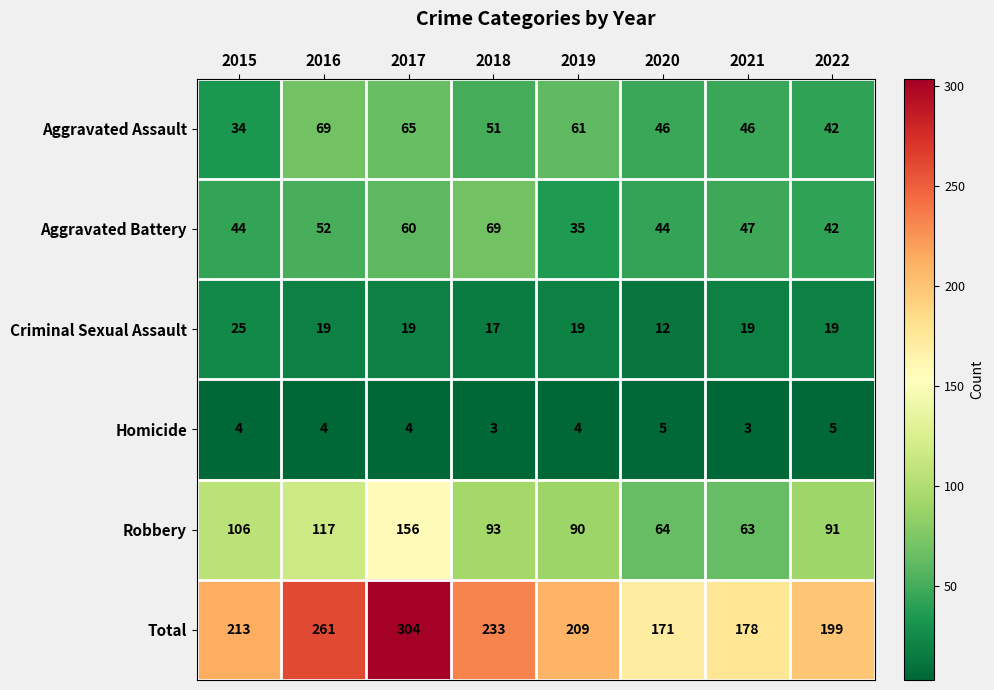

What is the approximate value of Total at 2015?

213